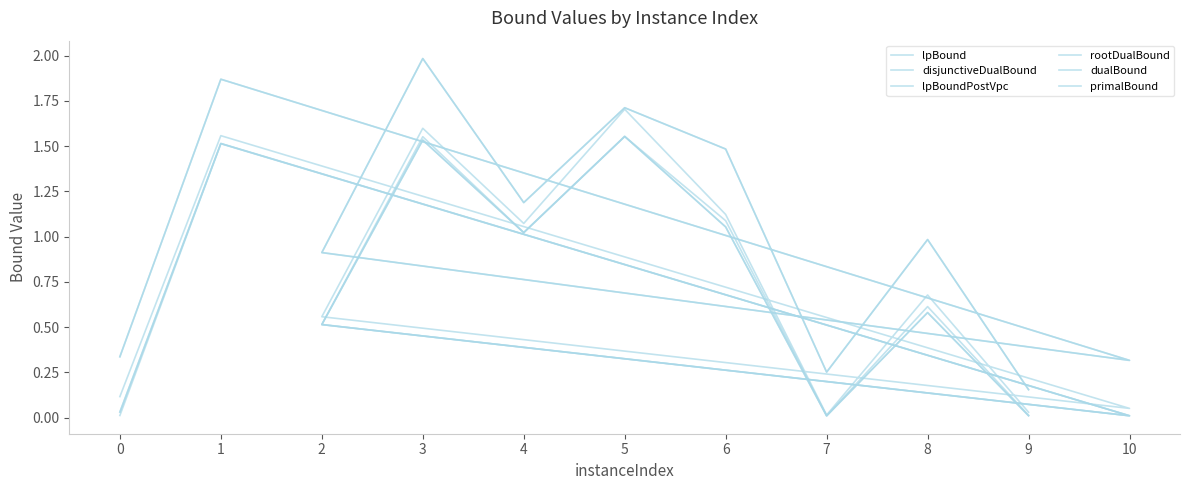

True or false: lpBoundPostVpc has a value of 0.2 at 2.

False